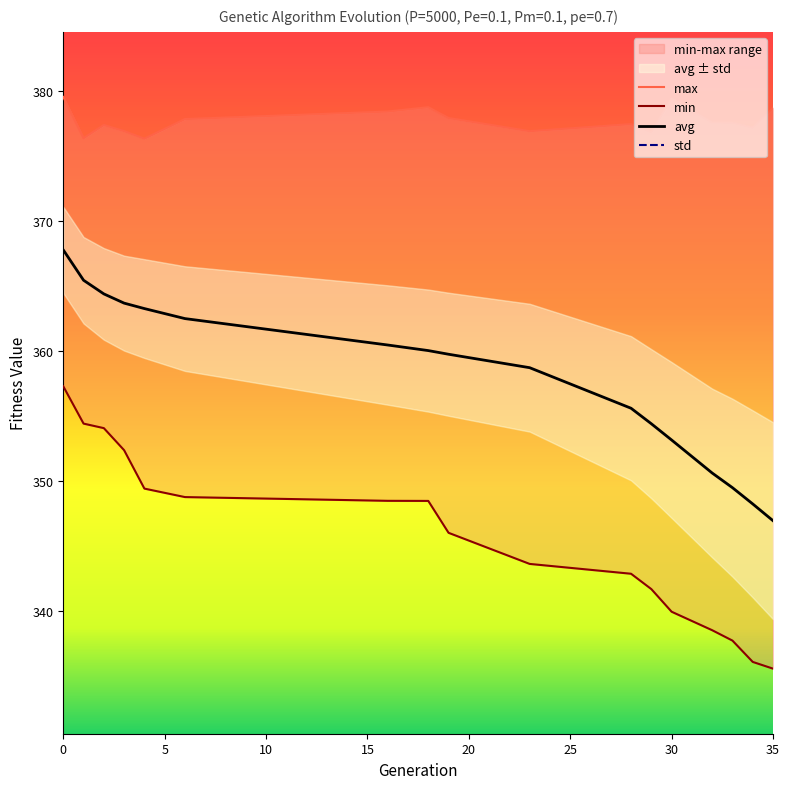

How many data points in avg are above 359?

9